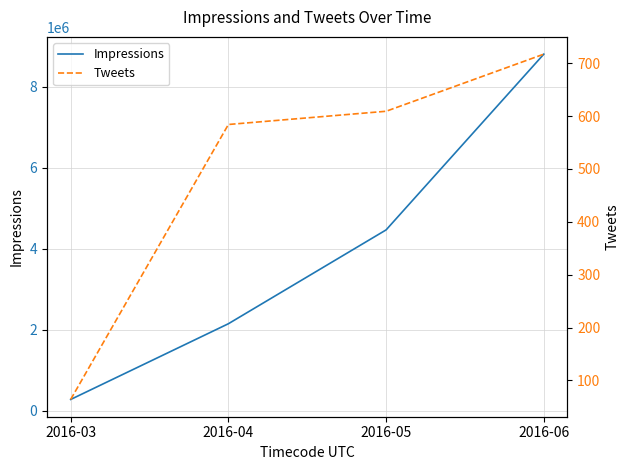

Which series has the largest total across all categories?

Impressions